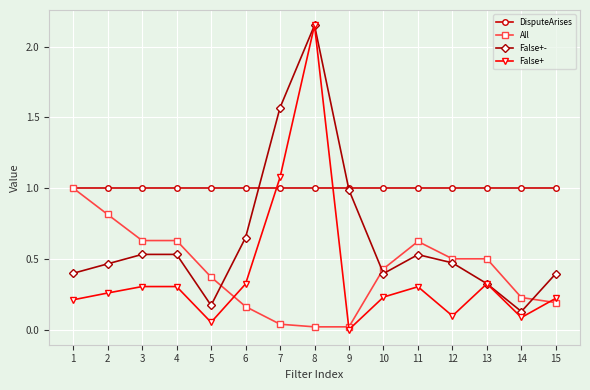

How many distinct data groups are displayed?

4